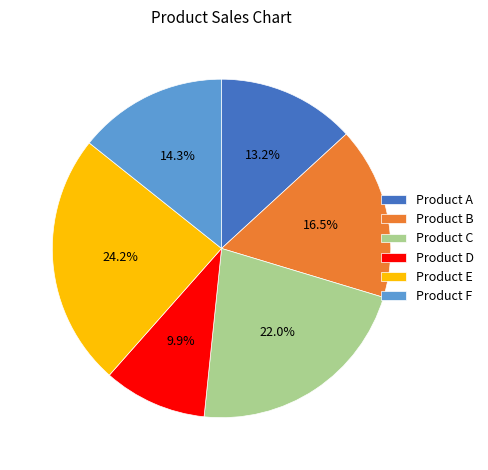

To the nearest percent, what is the difference between the Product E and Product B slice percentages?

8%